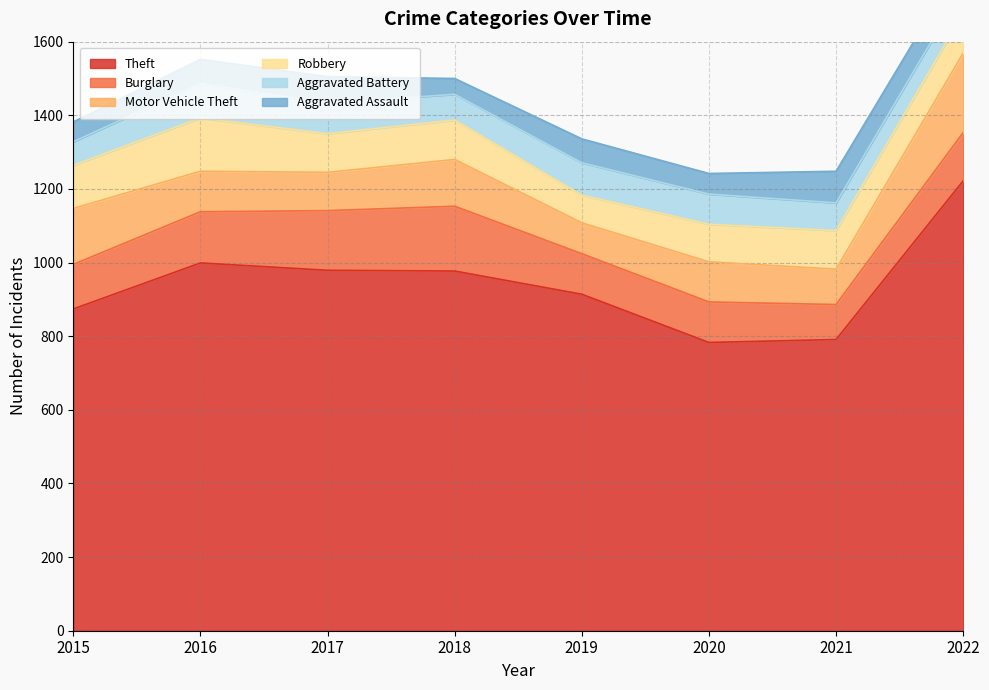

Is it true that Robbery equals 107 at 2018?

True